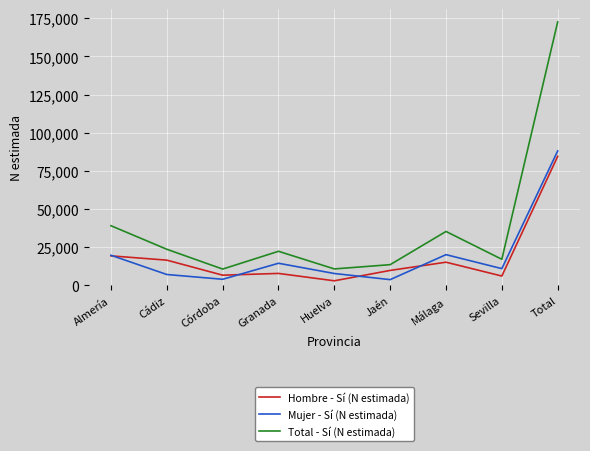

True or false: Hombre - Sí (N estimada) has a value of 122859 at Total.

False